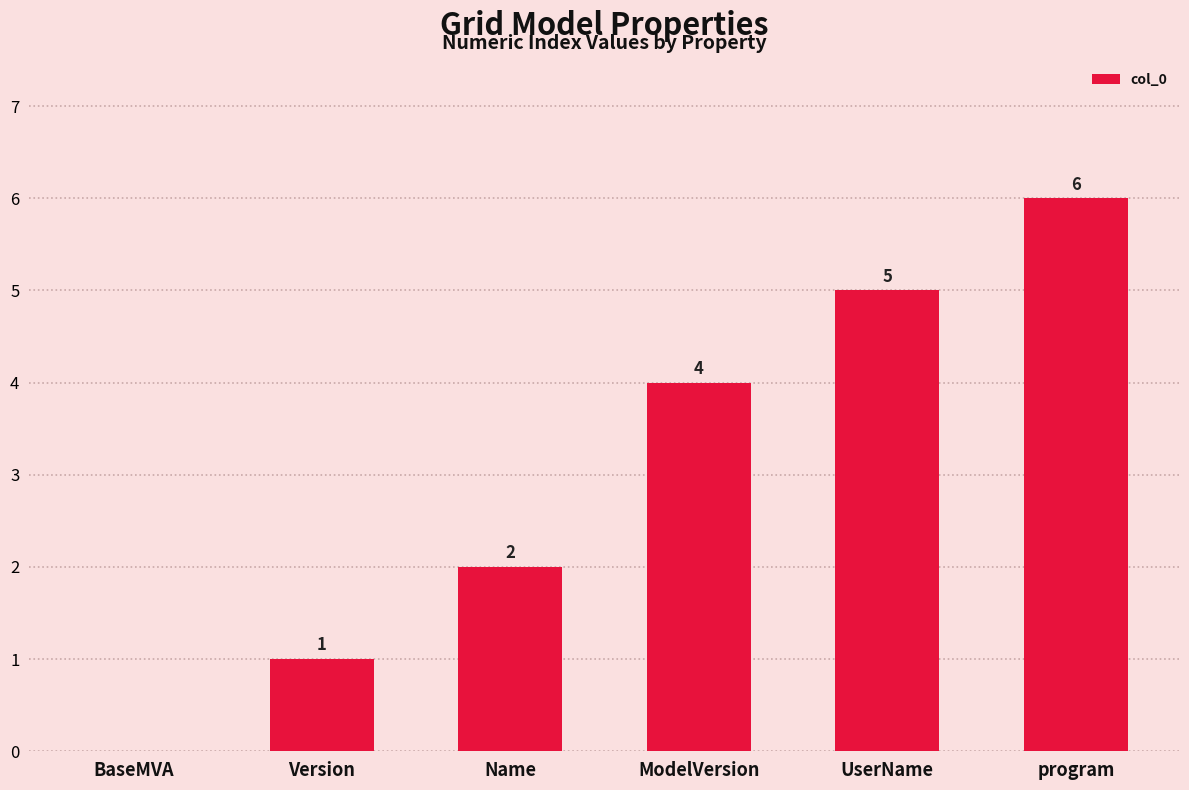

What is the sum of all values?

18